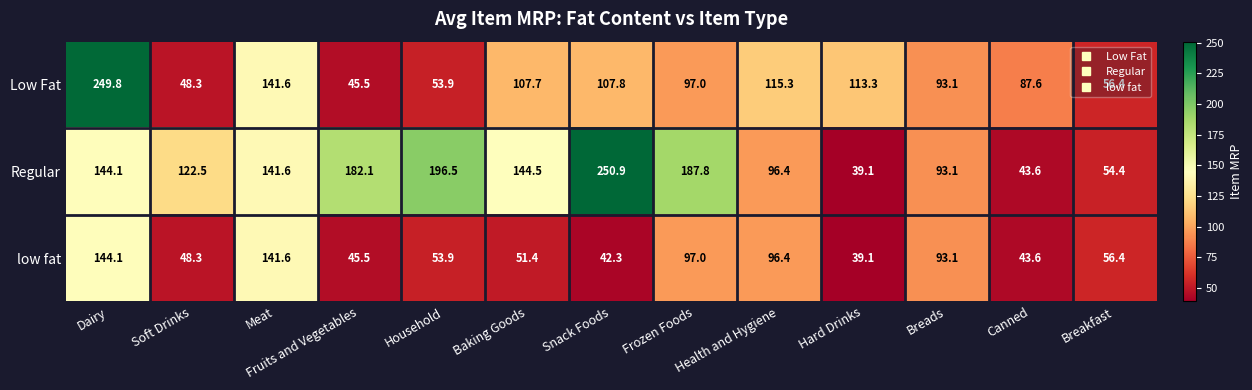

Is it true that Low Fat equals 113.3 at Hard Drinks?

True